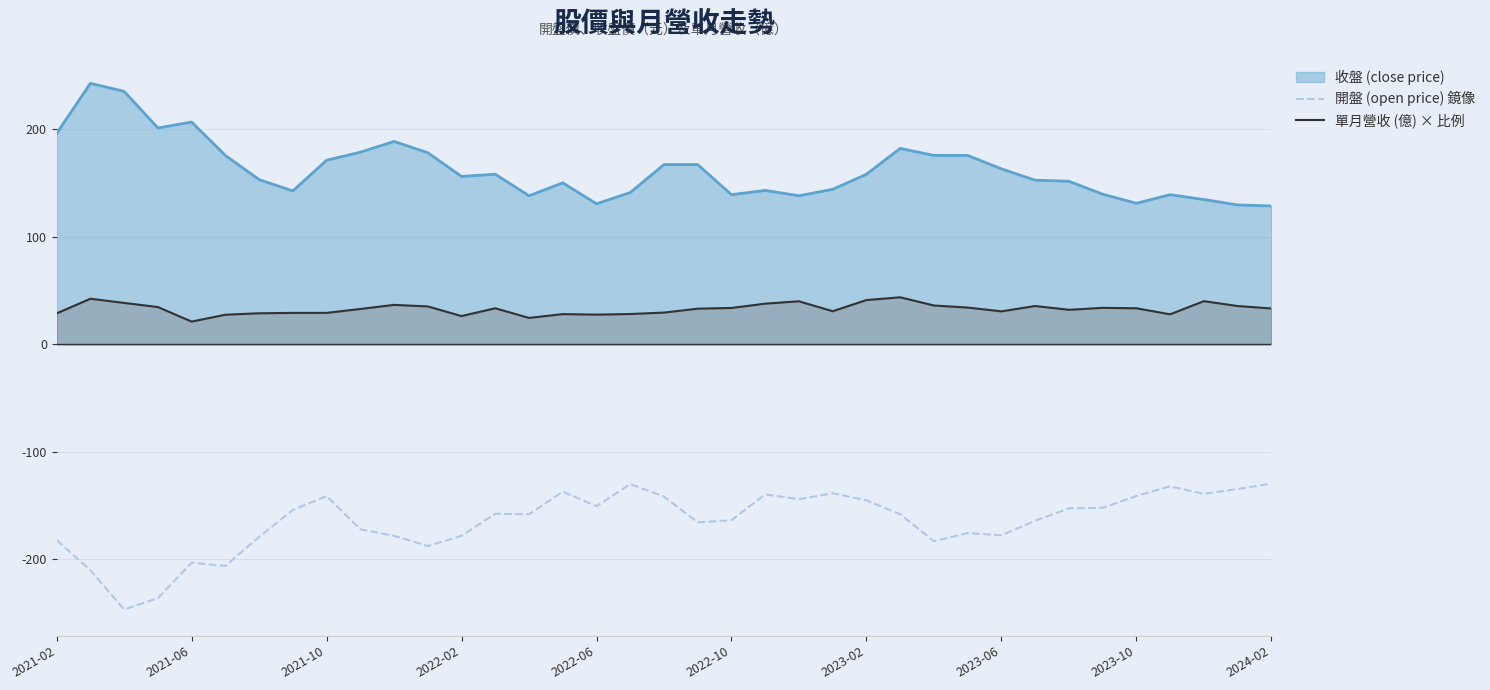

Rank the series by their average value, from highest to lowest.

收盤 (close price), 單月營收 (億) × 比例, 開盤 (open price) 鏡像